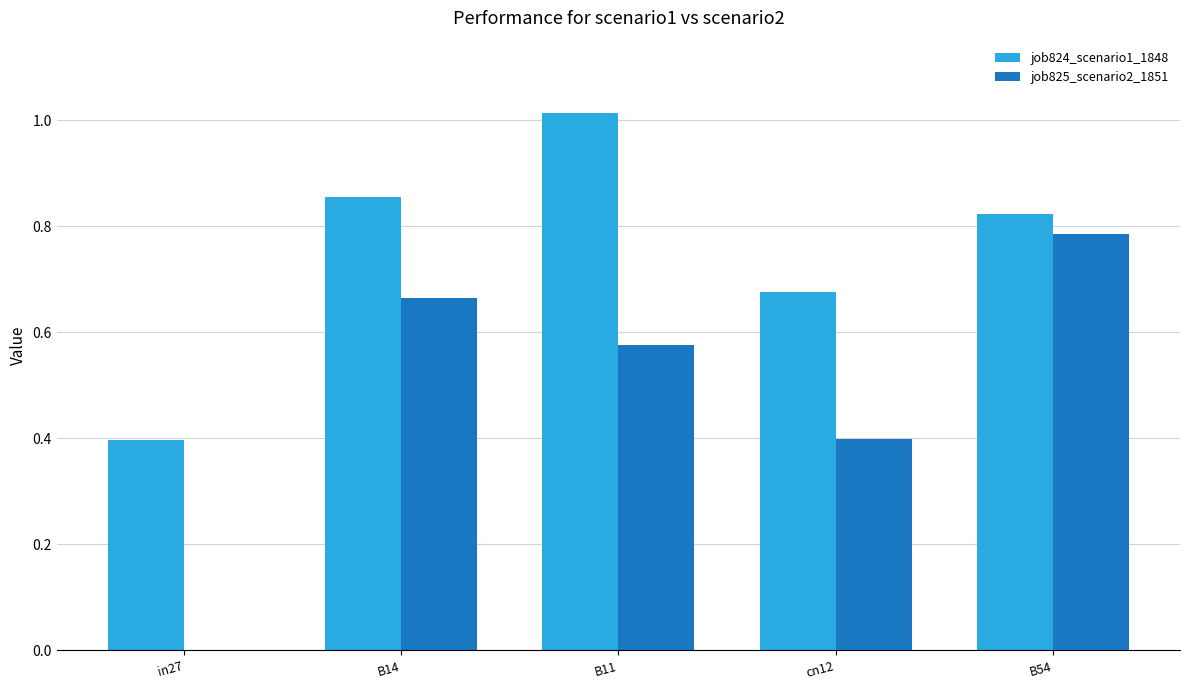

Which label corresponds to the largest value in the chart?

B11